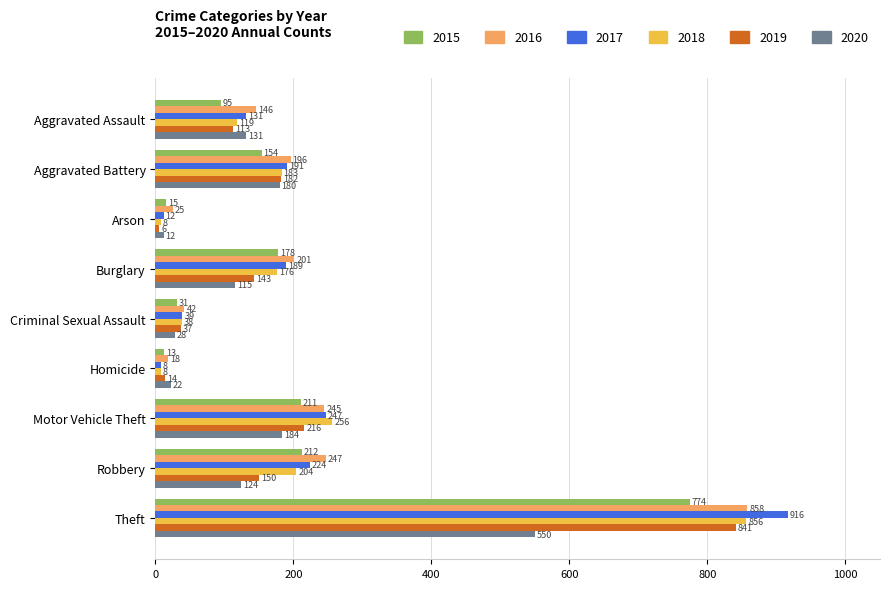

Is it true that 2015 equals 178 at Burglary?

True